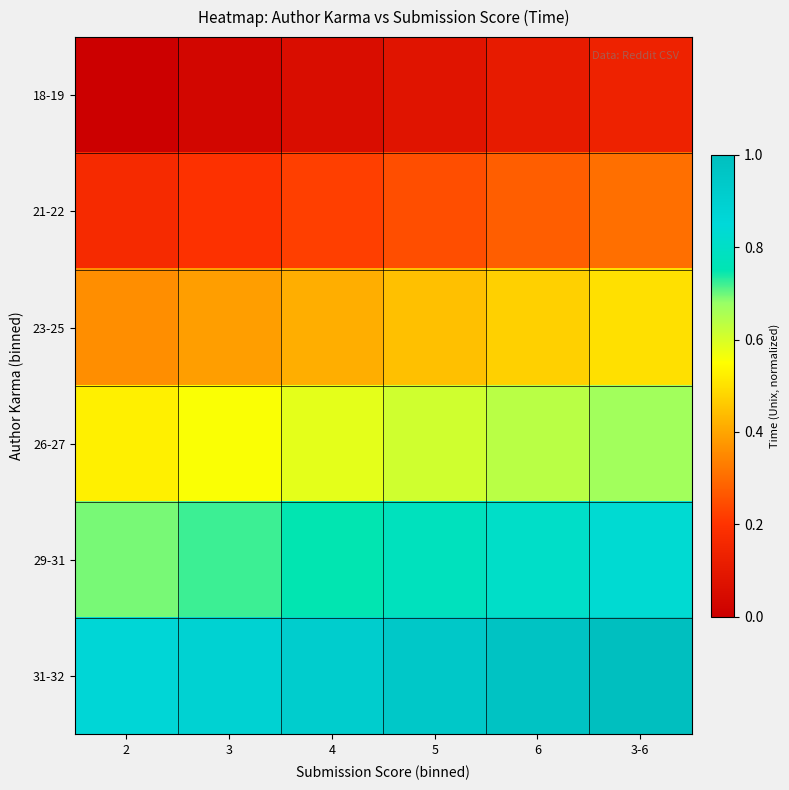

Which label corresponds to the largest value in the chart?

3-6